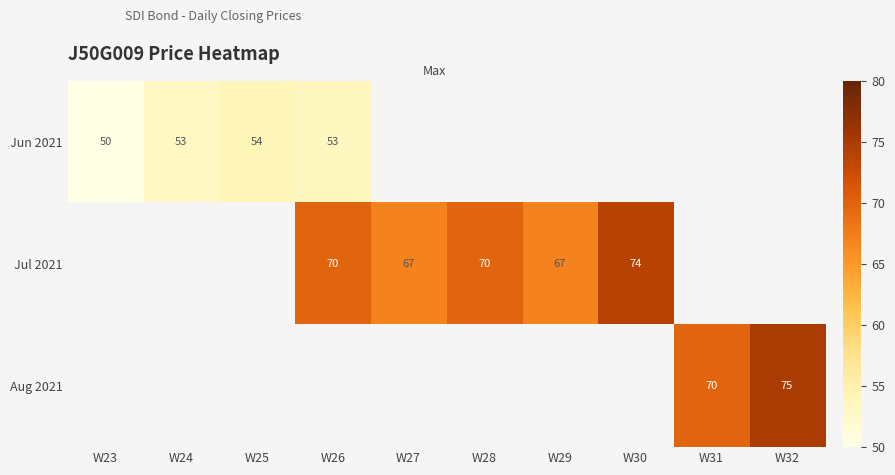

Is it true that Jul 2021 equals 70 at W28?

True